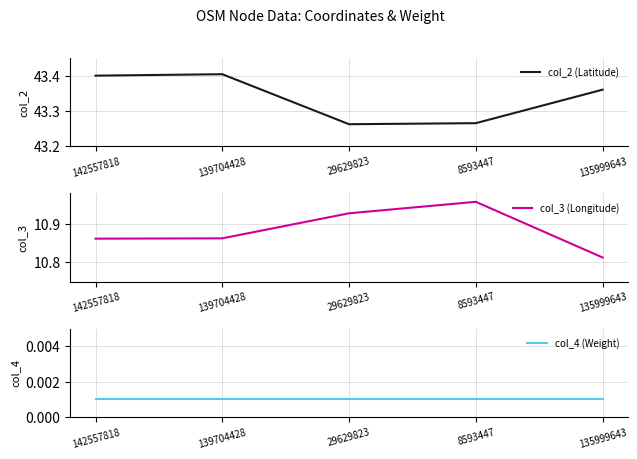

True or false: col_2 (Latitude) has more than 2 points higher than both neighbors.

False